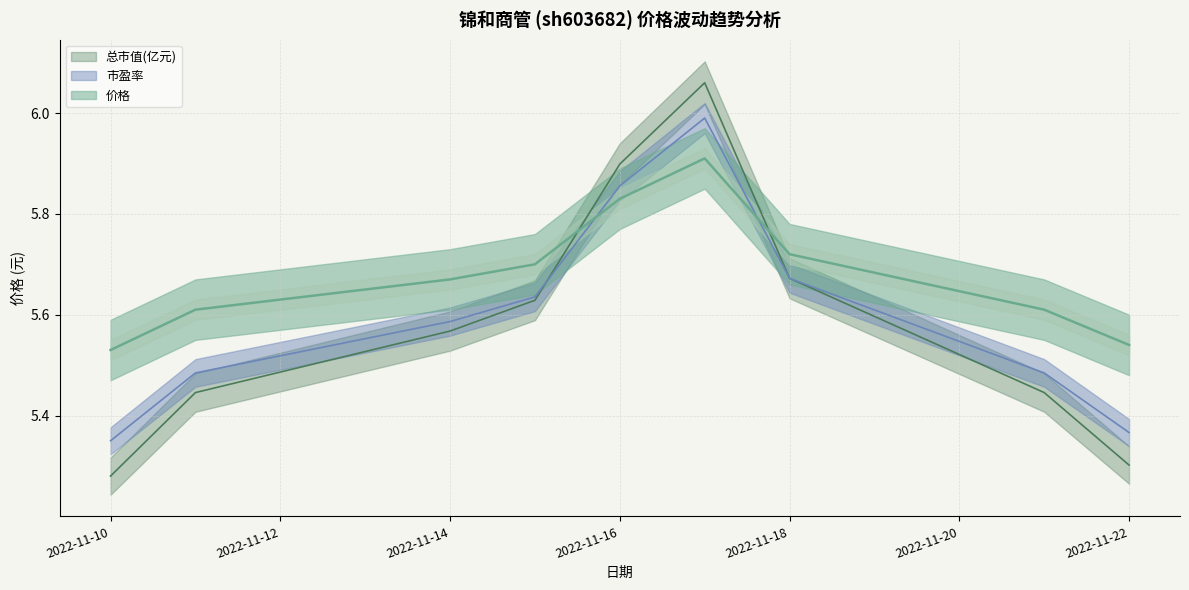

Reading left to right, list all the values displayed in this chart.

价格: 5.5	5.6	5.7	5.7	5.8	5.9	5.7	5.6	5.5
总市值(亿元): 5.3	5.4	5.6	5.6	5.9	6.1	5.7	5.4	5.3
市盈率: 5.4	5.5	5.6	5.6	5.9	6.0	5.7	5.5	5.4